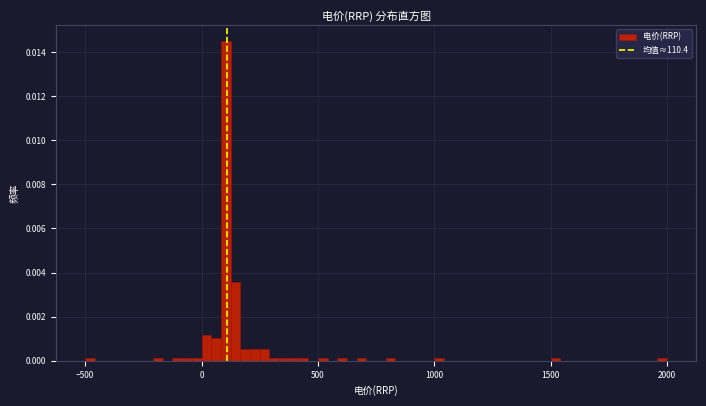

Around what value on the x-axis is the tallest bar? Give the approximate position of its centre, as read against the axis.

100